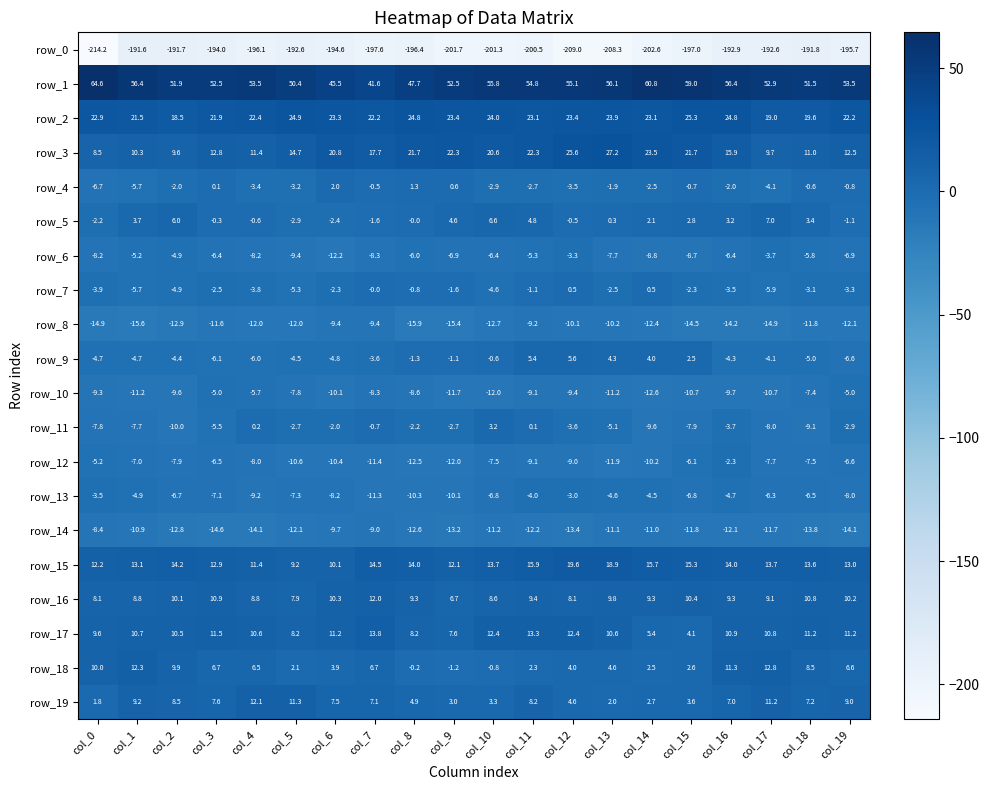

What is the difference between the row_19 values at col_9 and col_19?

6.0